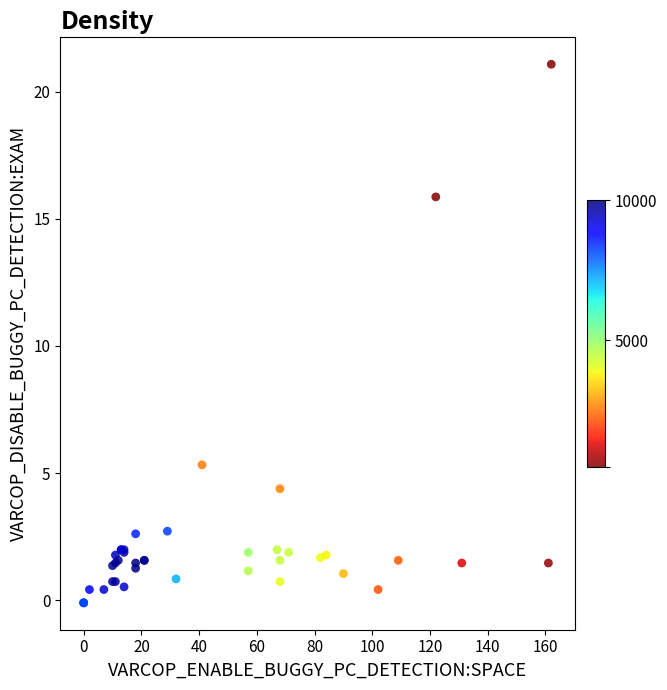

What Y value in the scatter plot is closest to 10?

5.3